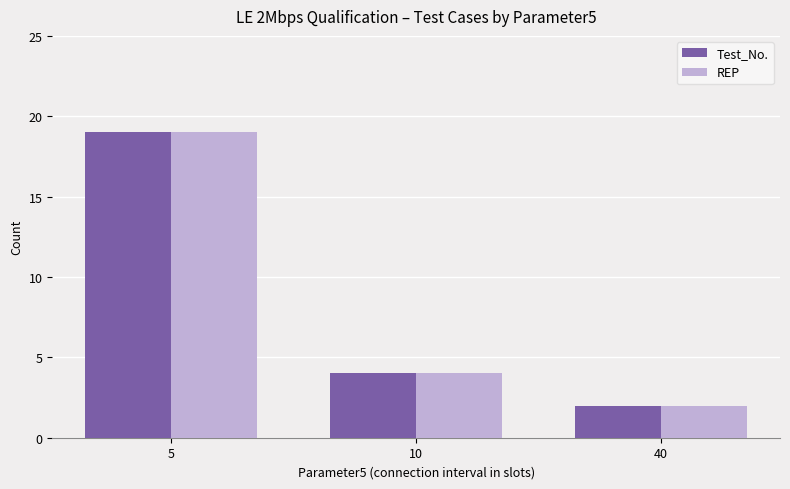

Reading left to right, list all the values displayed in this chart.

Test_No.: 19	4	2
REP: 19	4	2